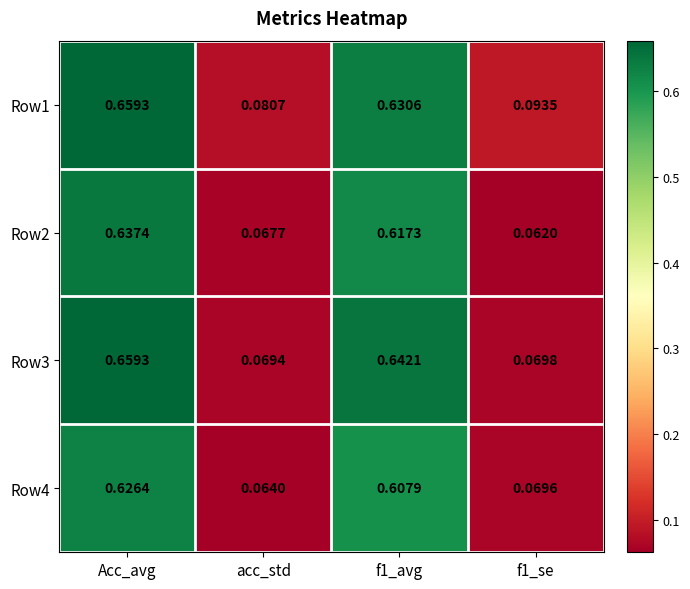

Count the number of categories in the chart.

4